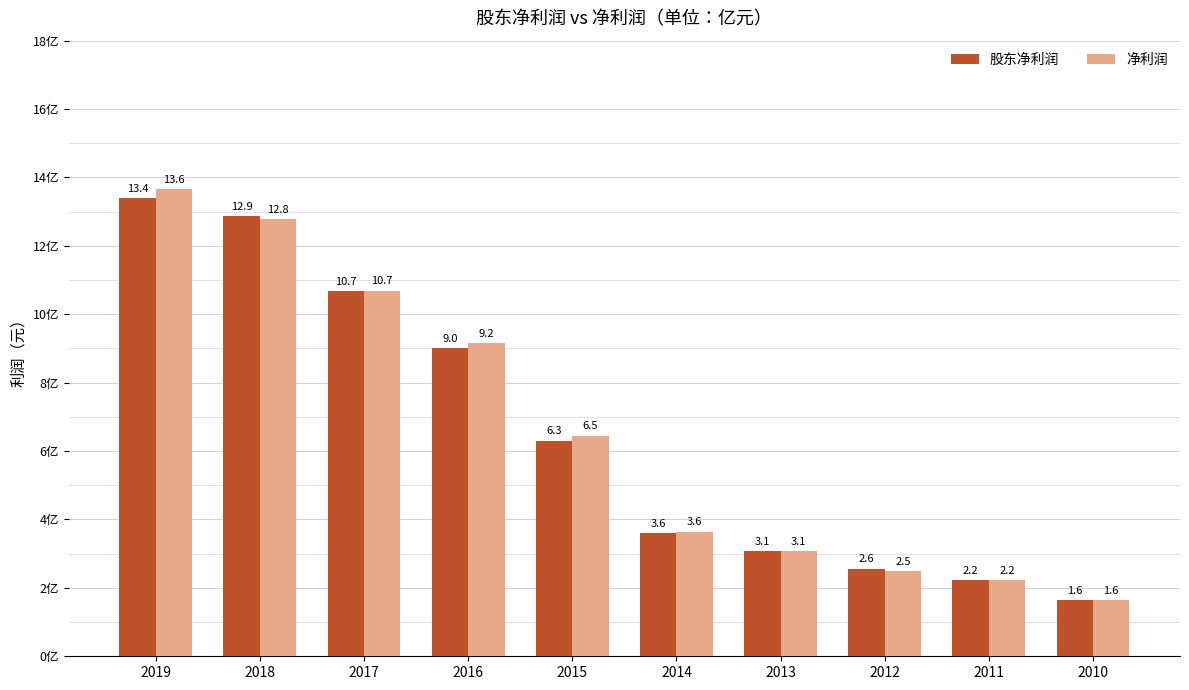

Which series changed the most between 2017 and 2015?

股东净利润